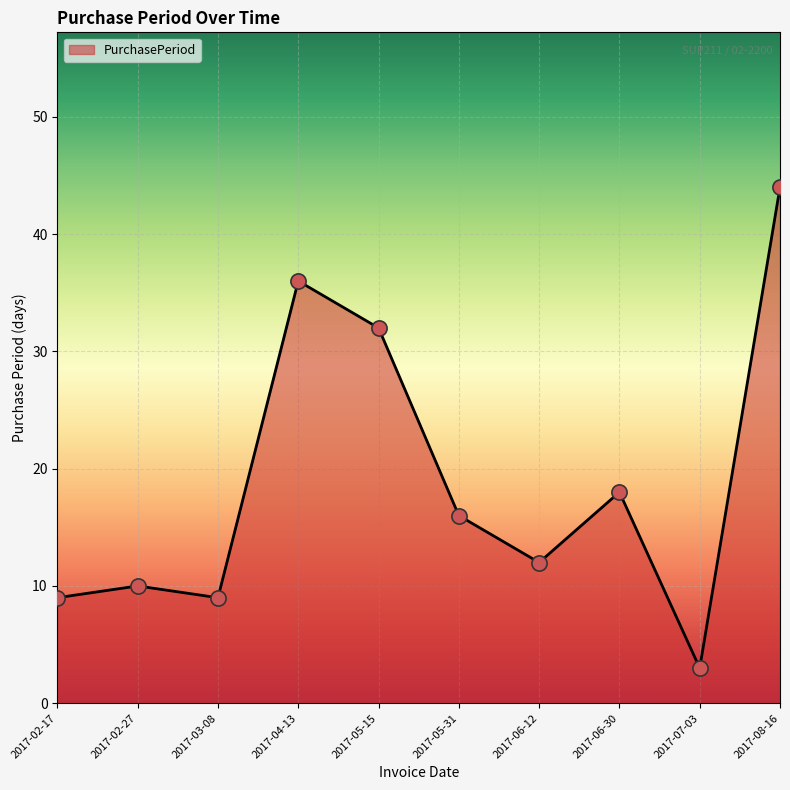

What is the change in value from 2017-06-12 to 2017-06-30?

+6